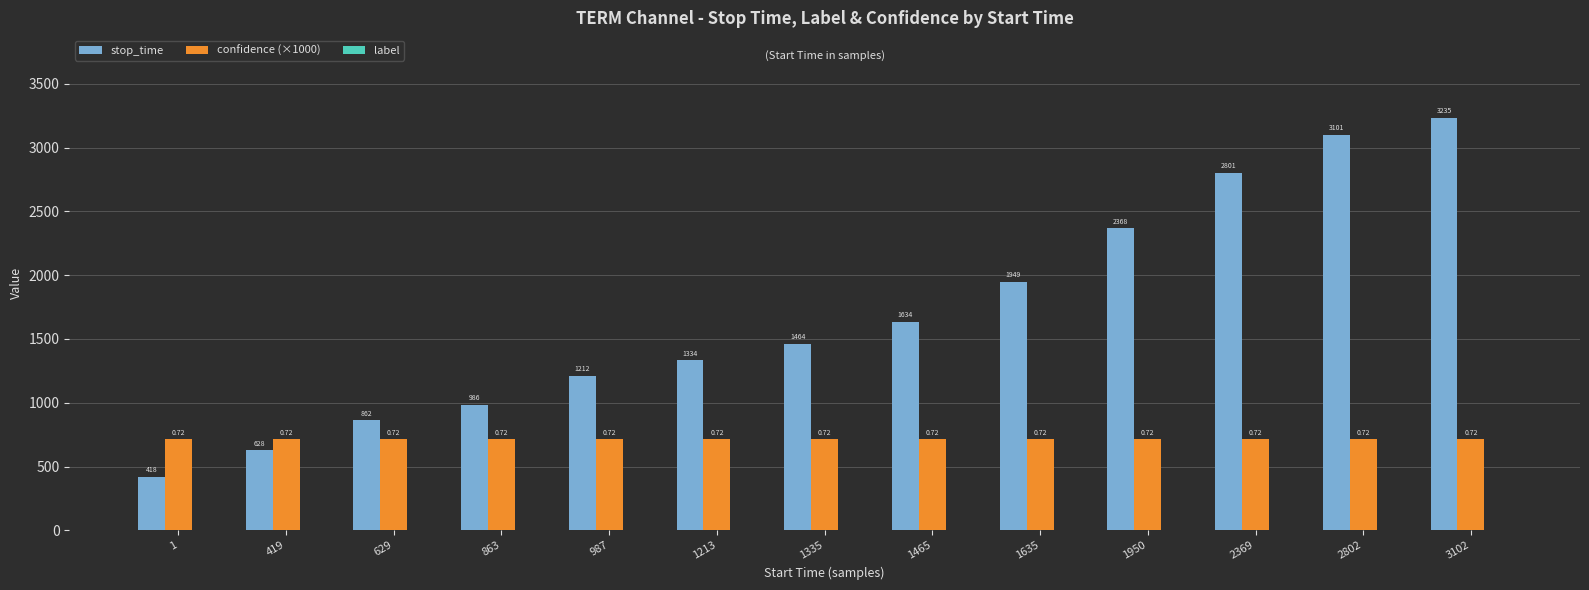

At which category does the chart reach its minimum across all series?

1